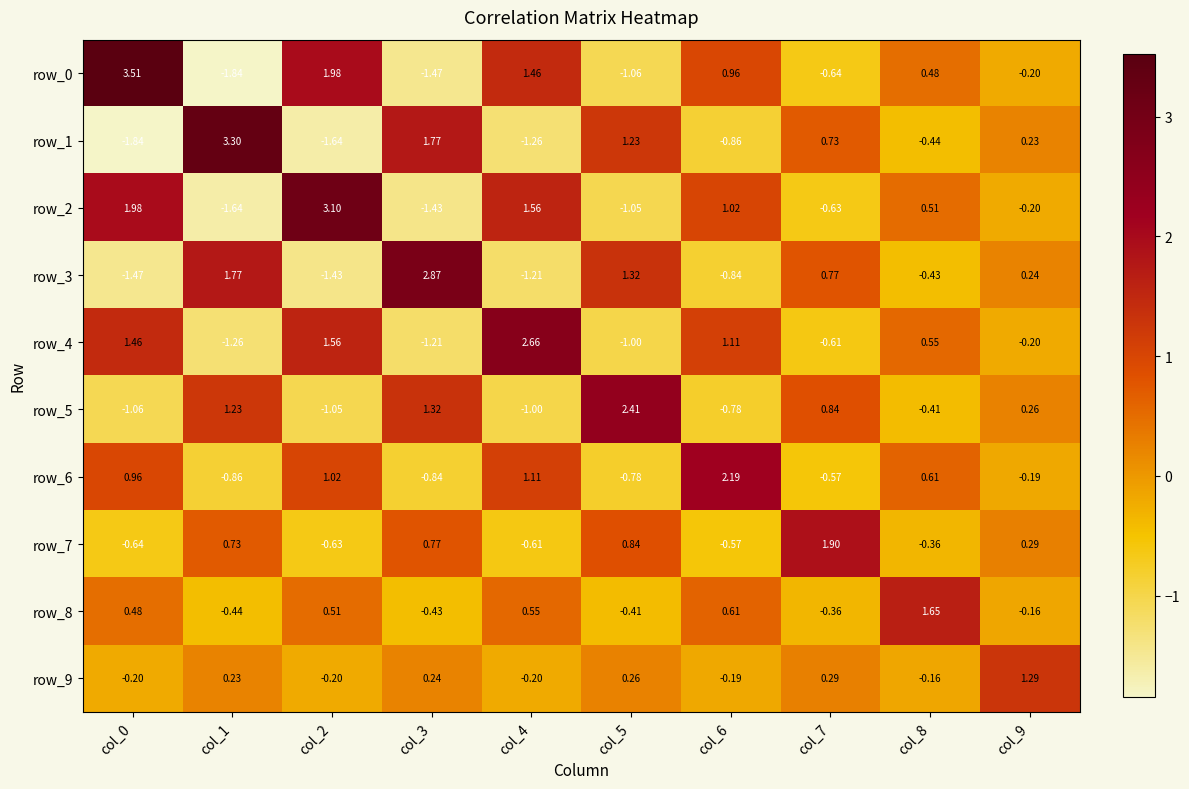

Is the value of row_1 at col_1 greater than the value of row_8 at col_4?

Yes